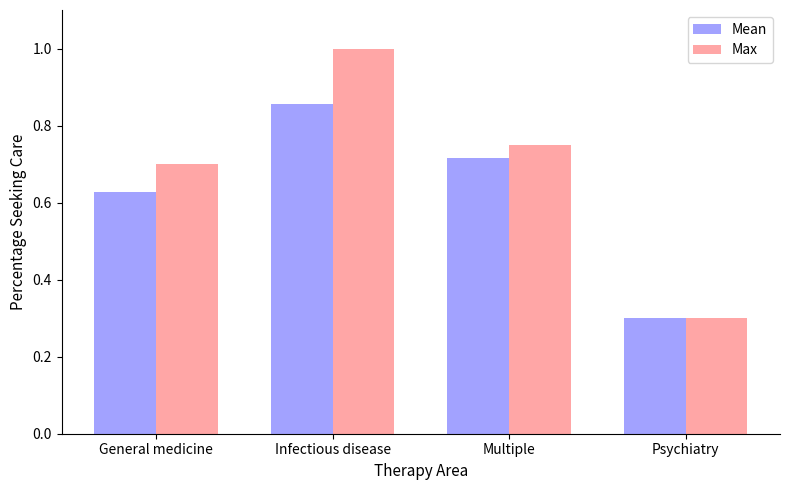

At which category is the sum across all series the highest?

Infectious disease